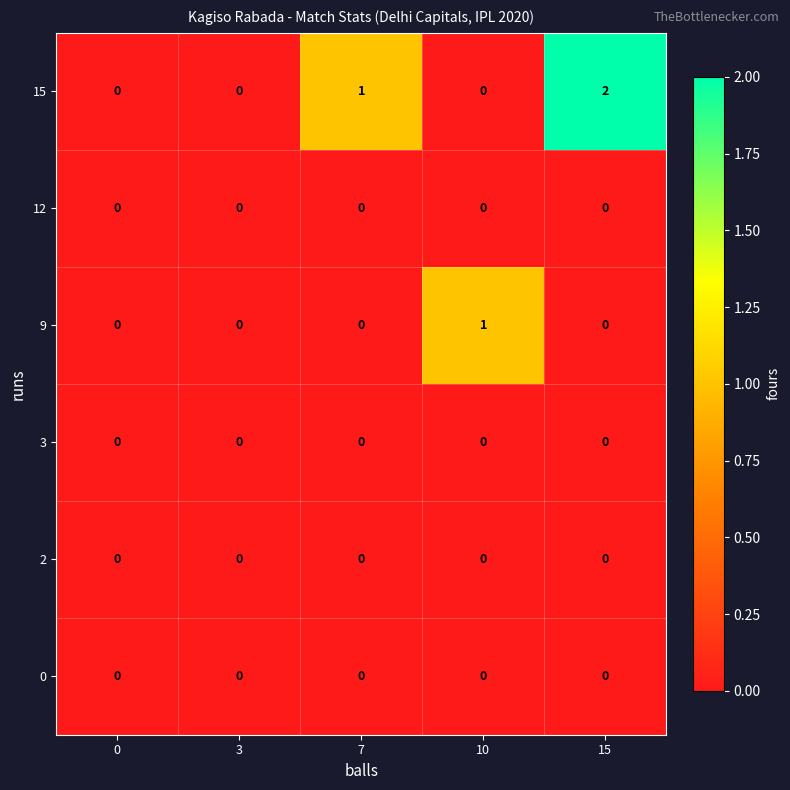

Is it true that 3 equals 0 at 3?

True